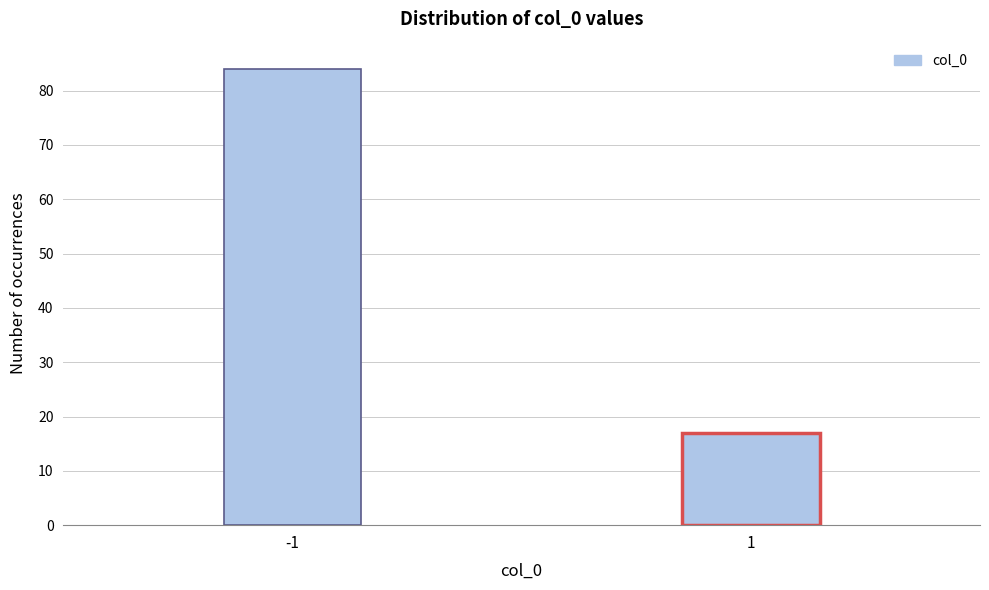

Reading left to right, what are all the values shown in this chart?

84	17